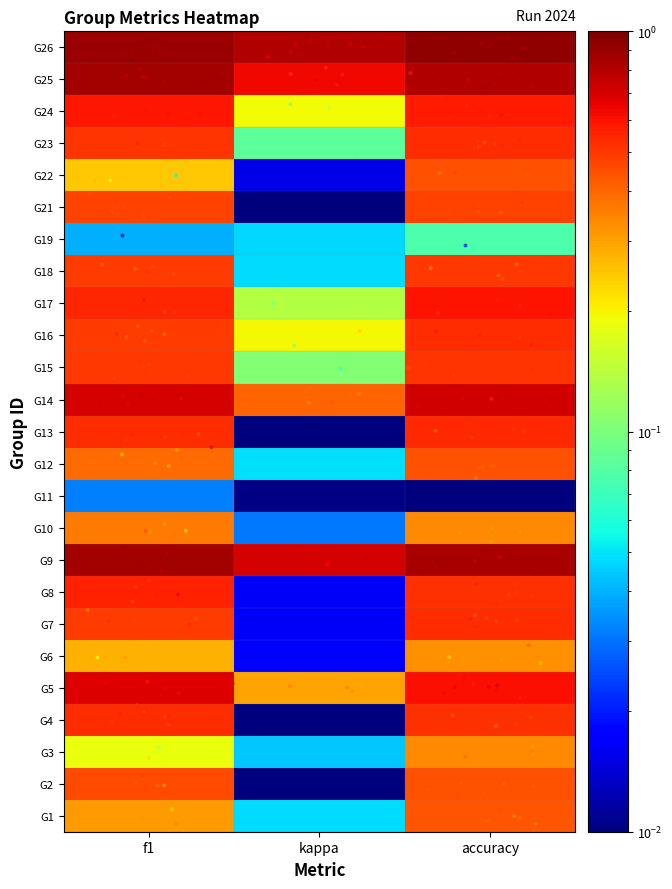

What is the maximum value shown in the chart?

0.9